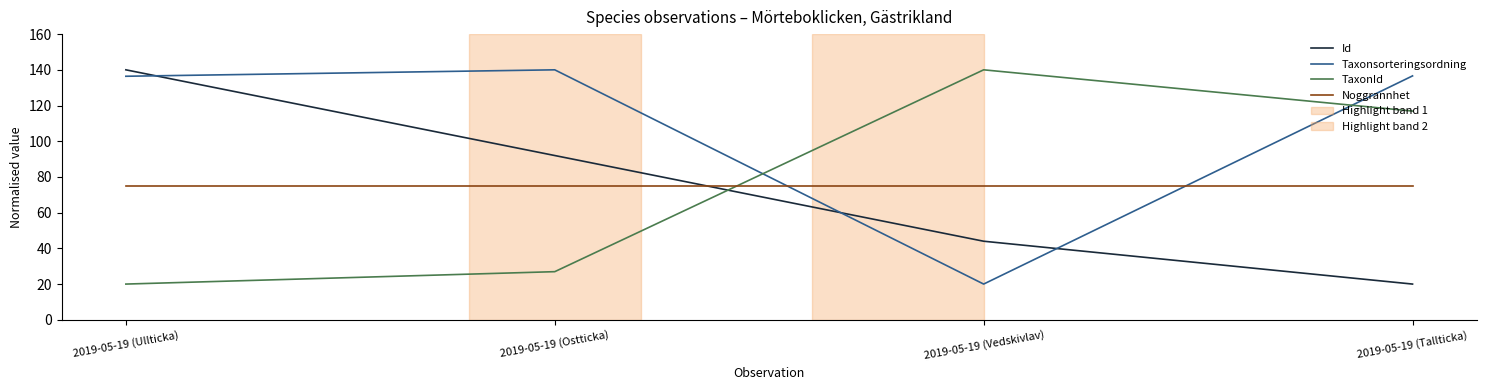

How many times do Id and Taxonsorteringsordning cross each other?

3